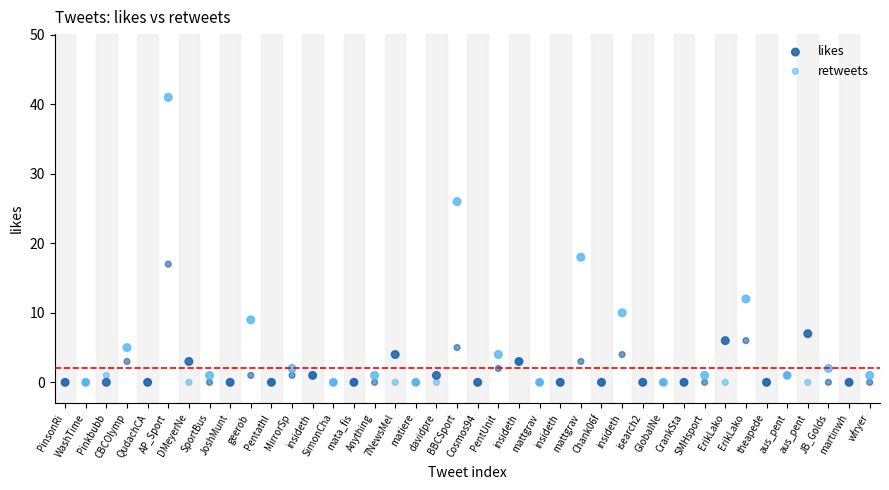

In the likes series, what Y value is closest to 20?

18